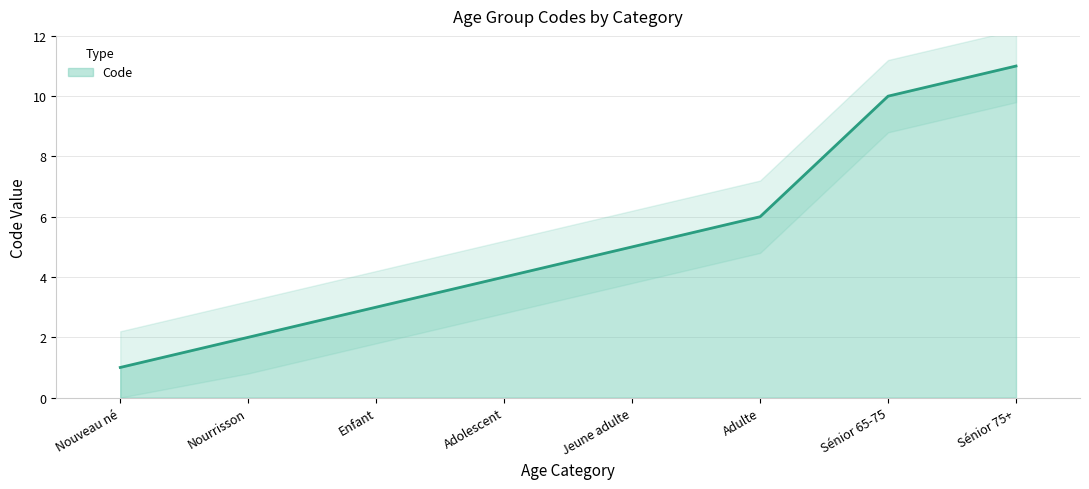

Reading left to right, extract all data points from this chart.

1	2	3	4	5	6	10	11